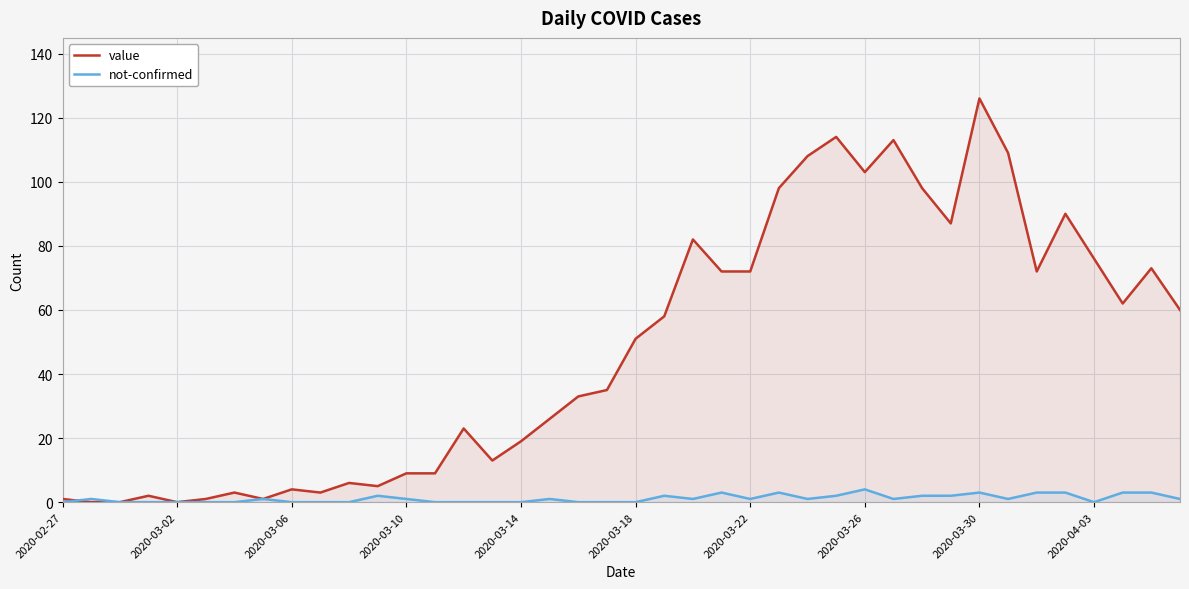

Is the value of not-confirmed at 10 greater than the value of value at 19?

No